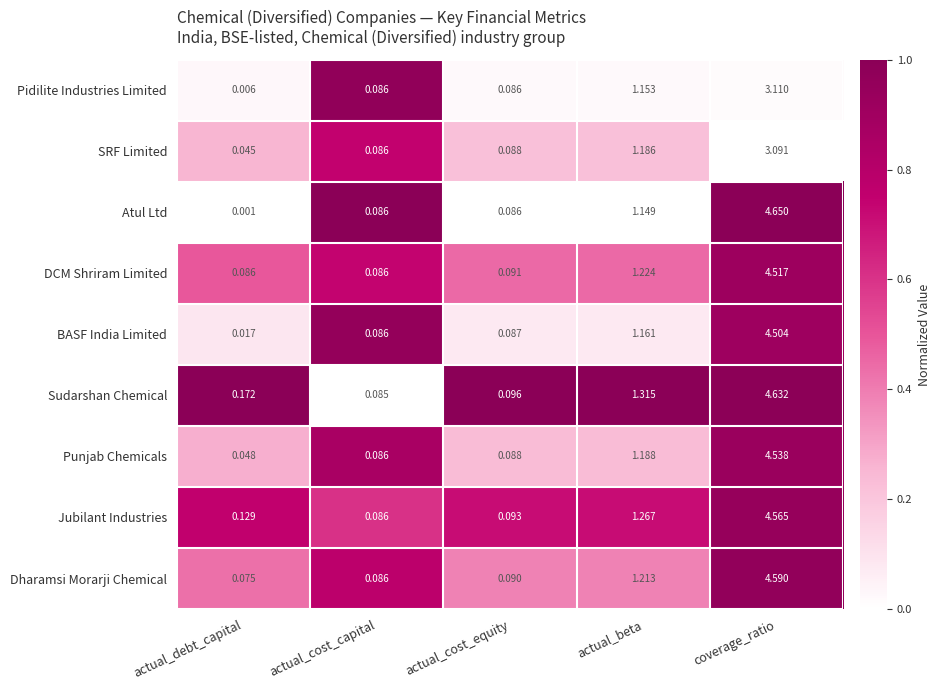

Which series has the largest range (max minus min)?

Atul Ltd